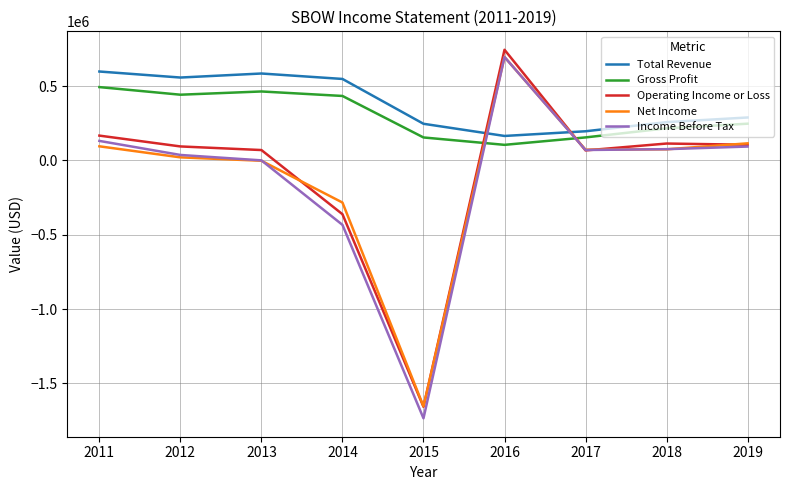

Does the chart display data point markers on the line(s)?

No